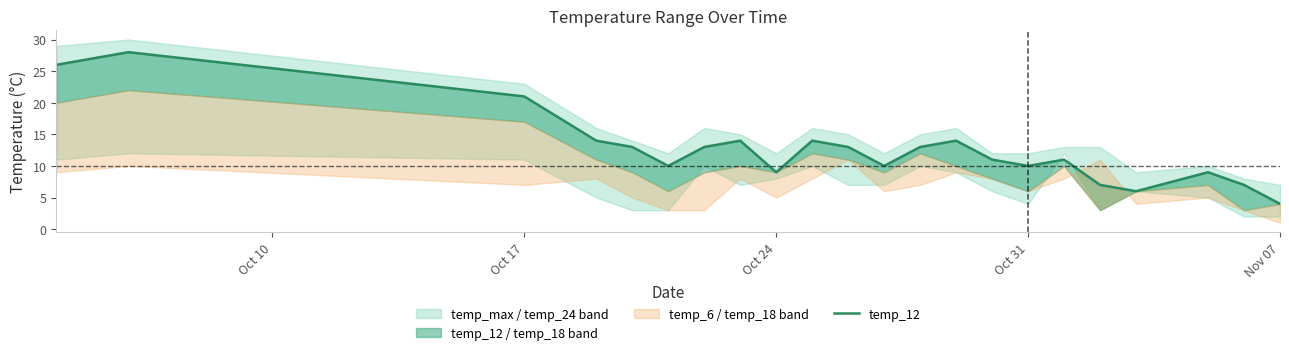

What is the average value?

13